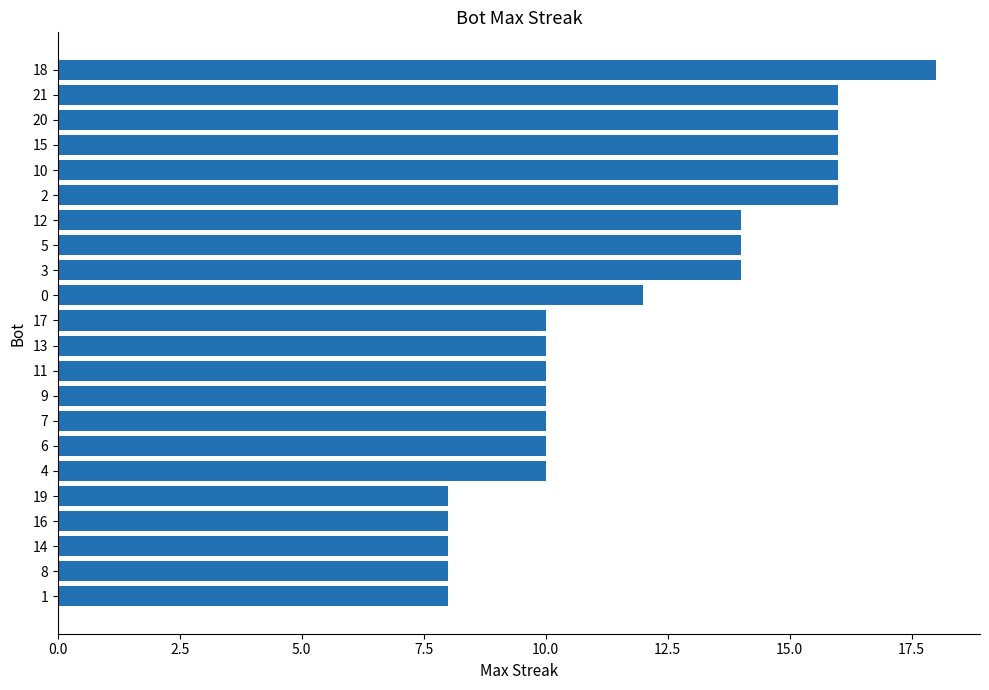

What is the average value?

12